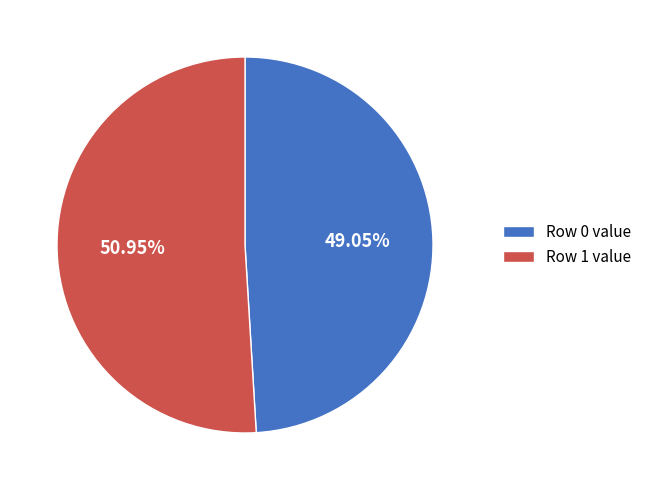

Is there a majority slice in this chart?

Yes